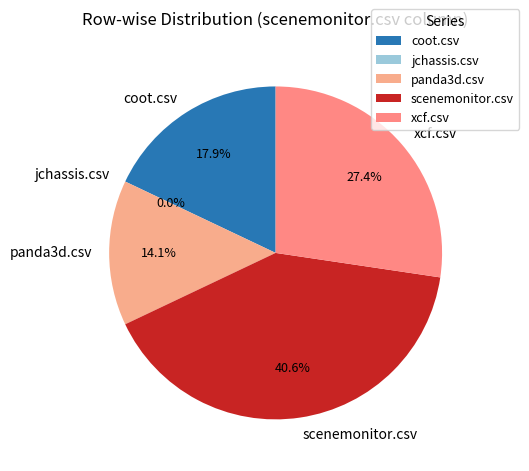

Count the number of slices in the pie.

5